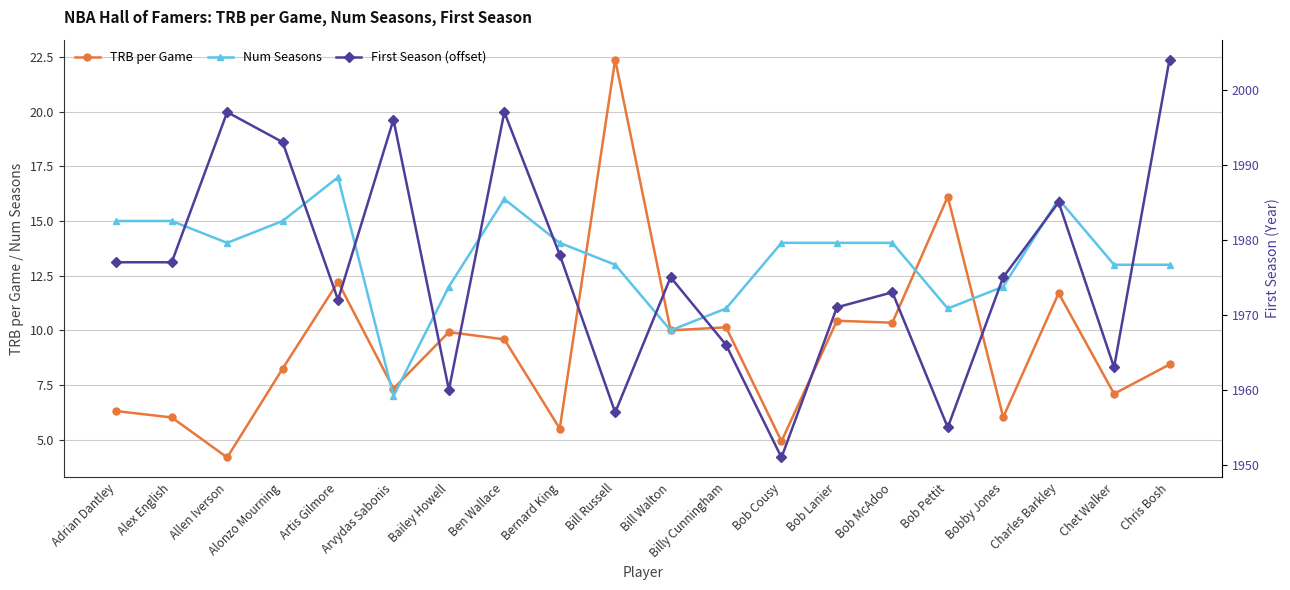

Which series has the widest spread of values?

First Season (offset)